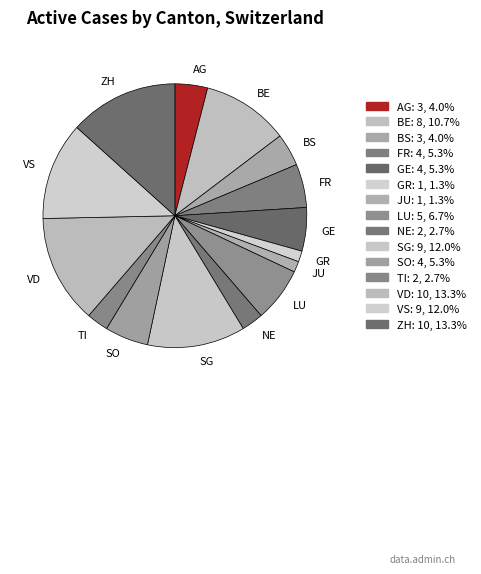

Which slice is the largest?

VD